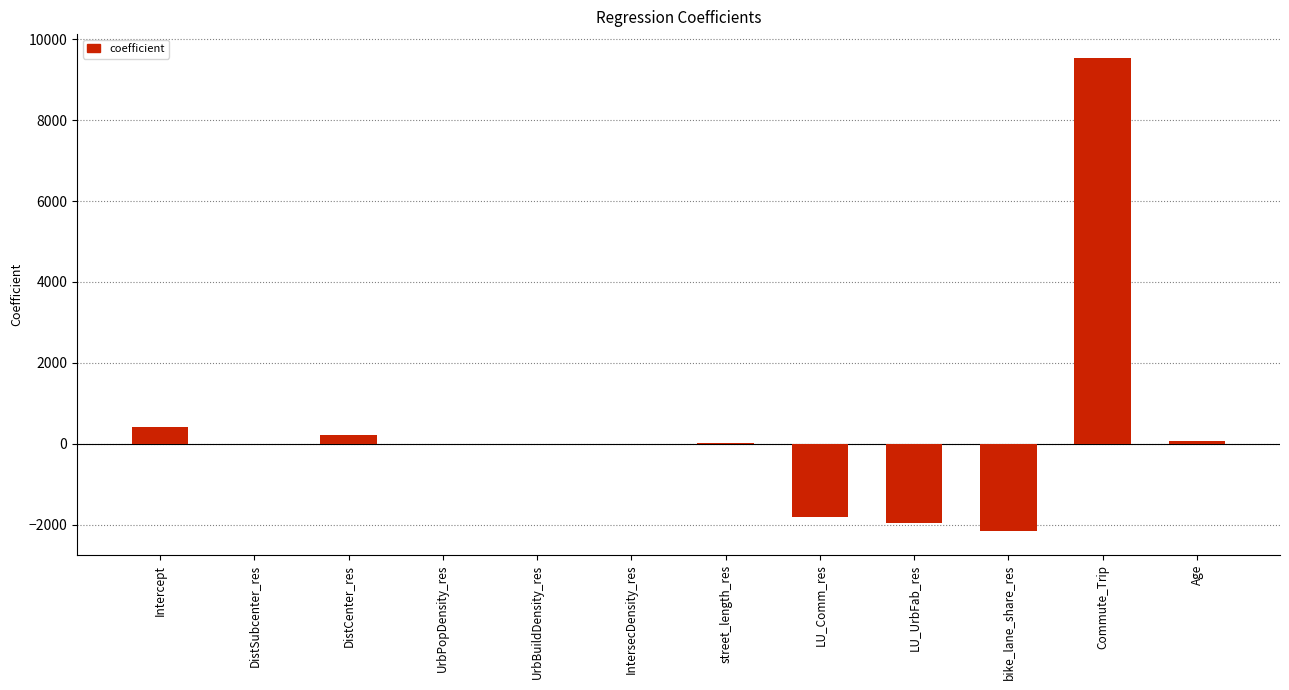

What is the change in value from DistCenter_res to IntersecDensity_res?

-229.5